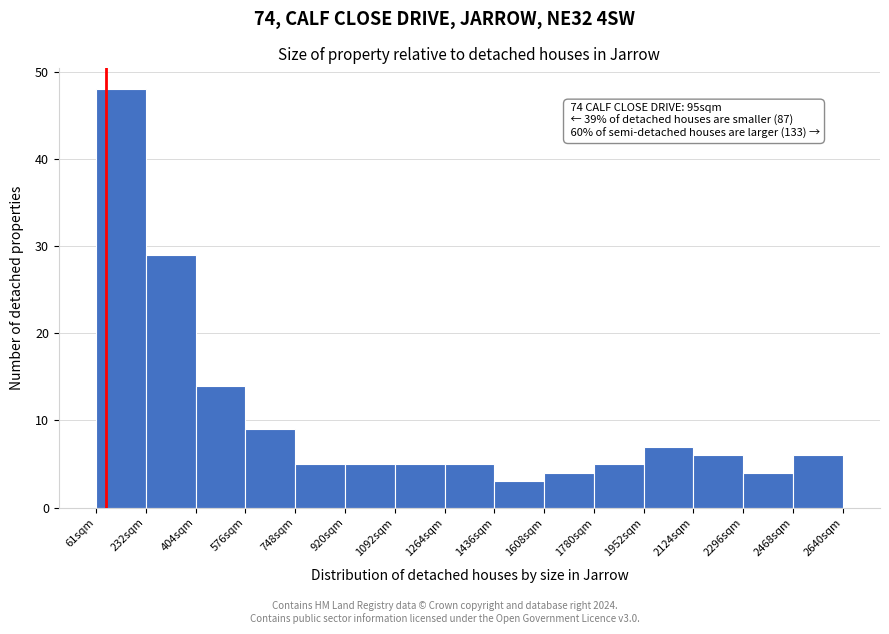

Over which range of the x-axis is the bar tallest?

60 to 240